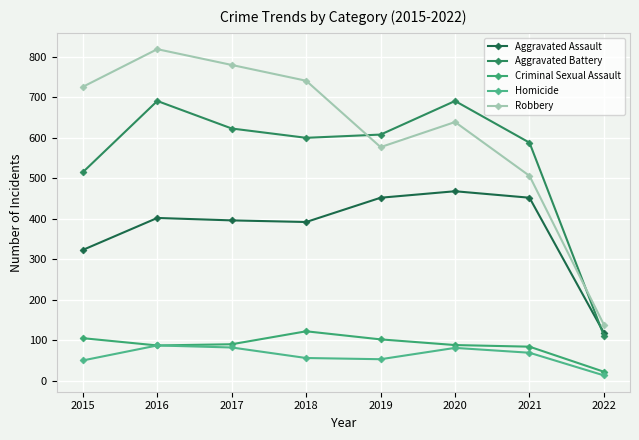

What is the difference between the second highest and second lowest values in the Robbery series?

274